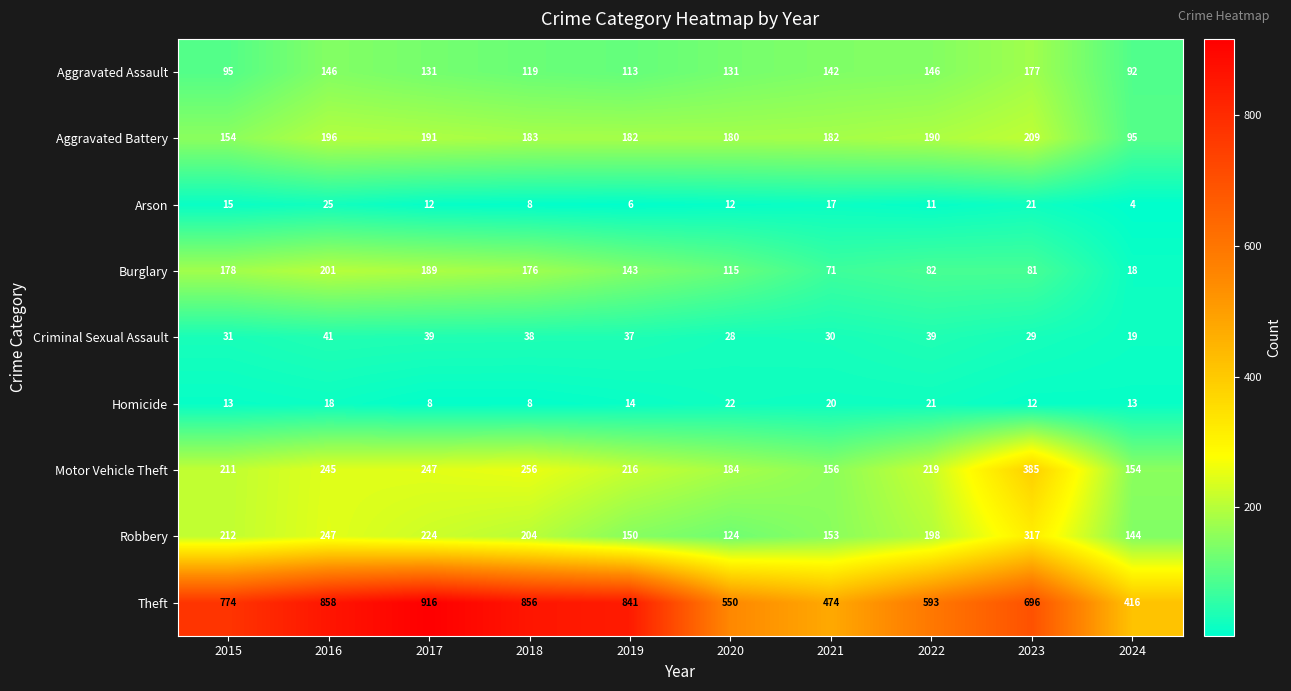

List the series in order of their peak value, lowest first.

Homicide, Arson, Criminal Sexual Assault, Aggravated Assault, Burglary, Aggravated Battery, Robbery, Motor Vehicle Theft, Theft